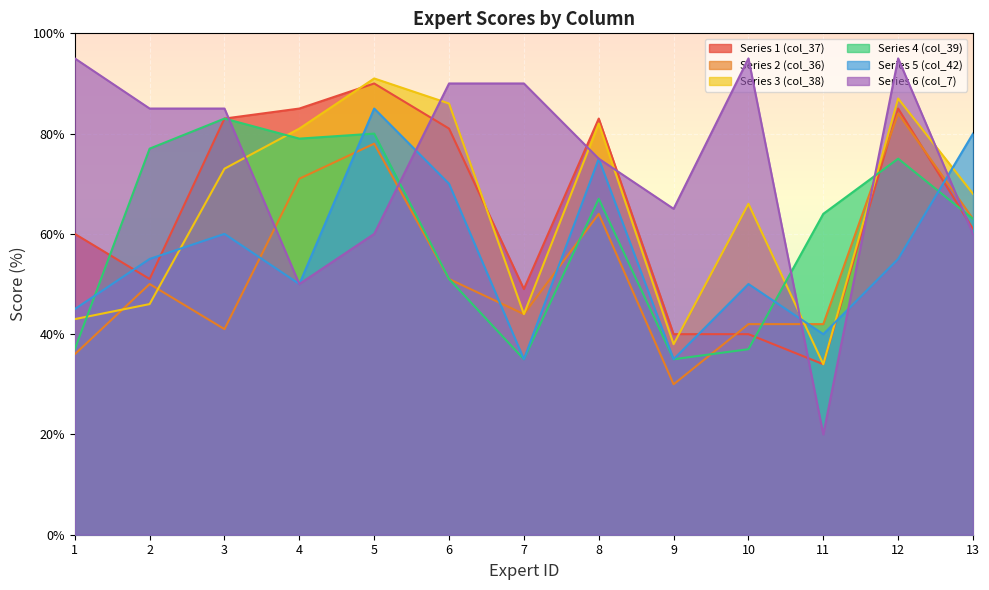

How many lines are shown in the chart?

6